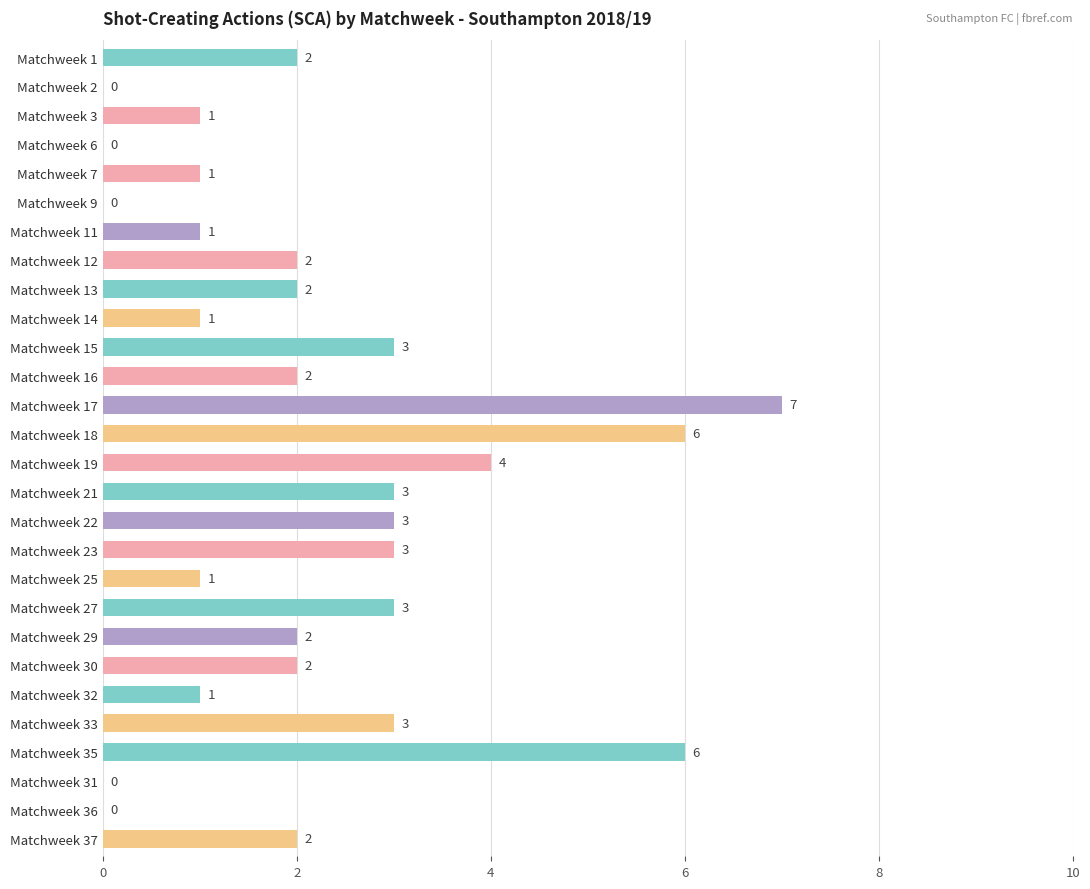

What is the sum of the values at Matchweek 25 and Matchweek 16?

3